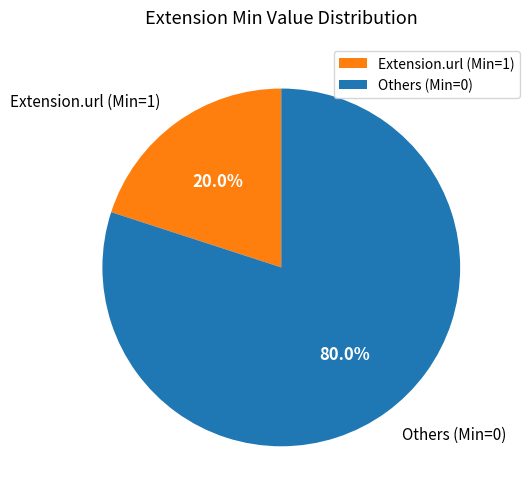

Which slice is the smallest?

Extension.url (Min=1)